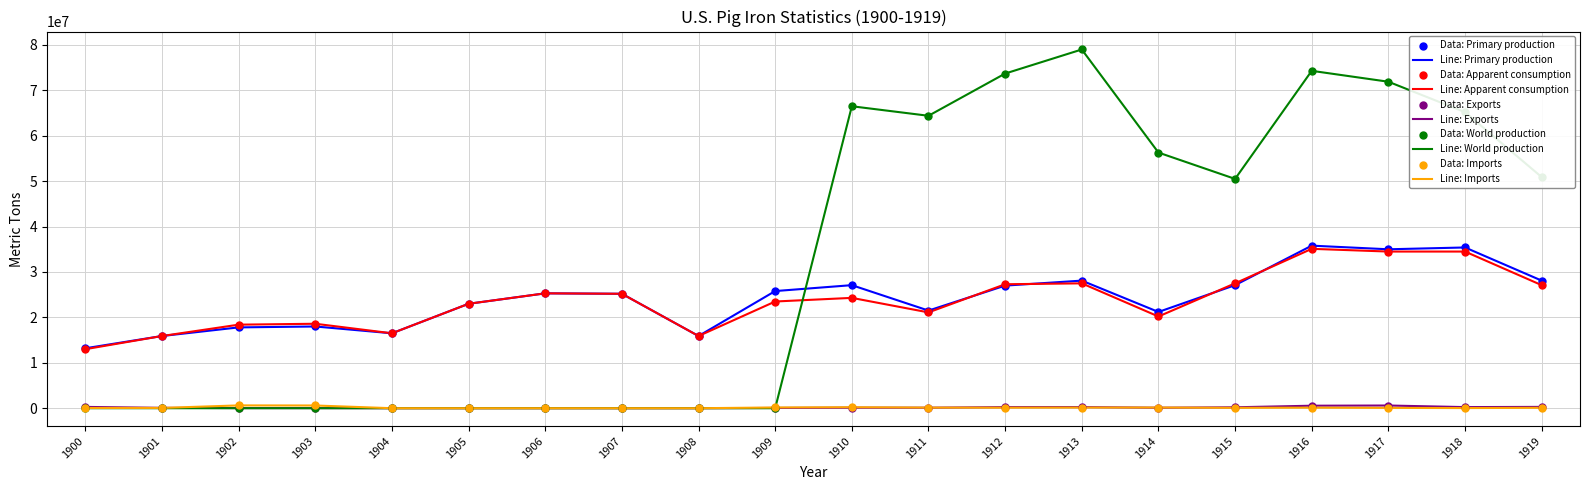

Between 1903 and 1914, which series saw the biggest shift?

Line: World production